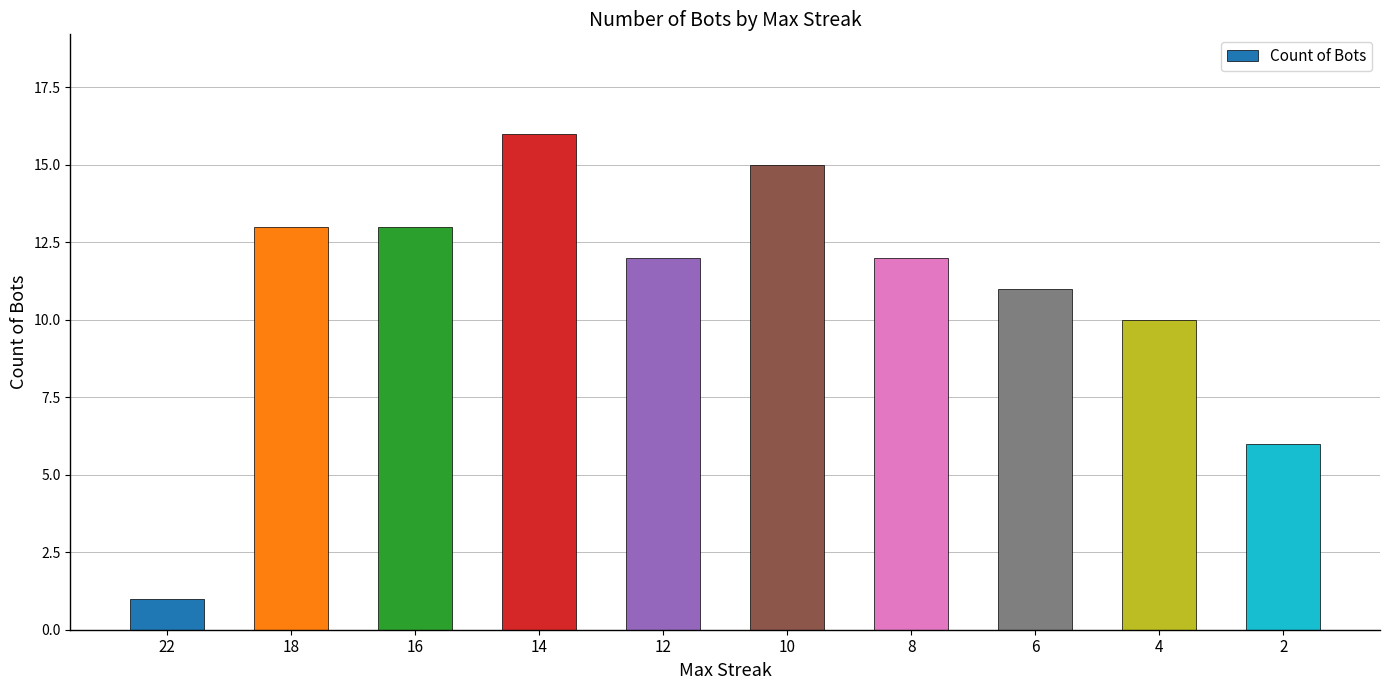

At which category does the chart reach its peak across all series?

14